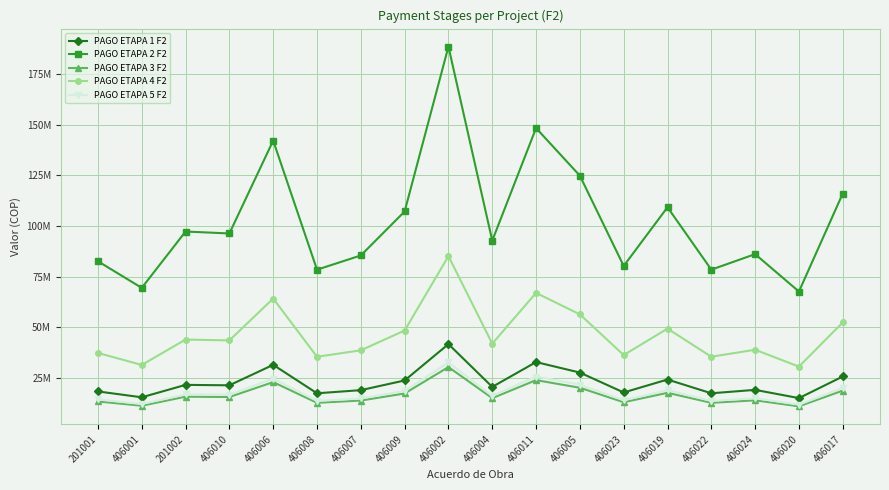

Where does the PAGO ETAPA 1 F2 series first go above 21227039?

201002